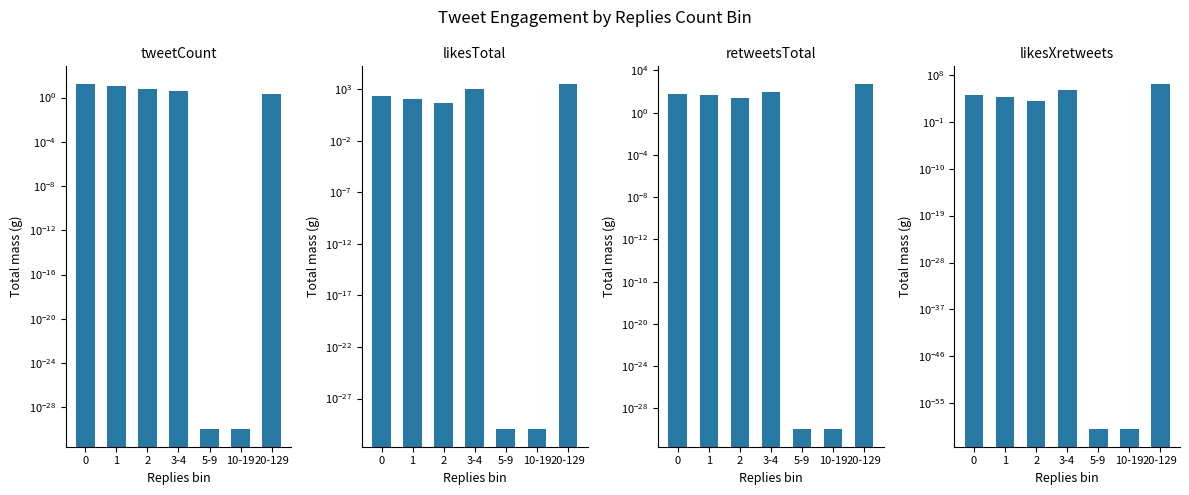

What is the label of the 1st bar from the right?

20-129